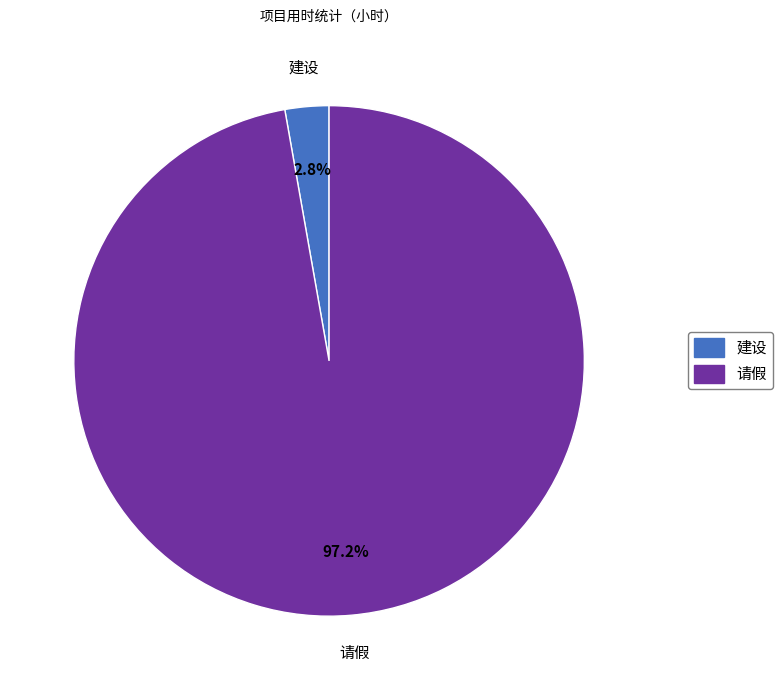

To the nearest percent, what is the average slice percentage?

50%